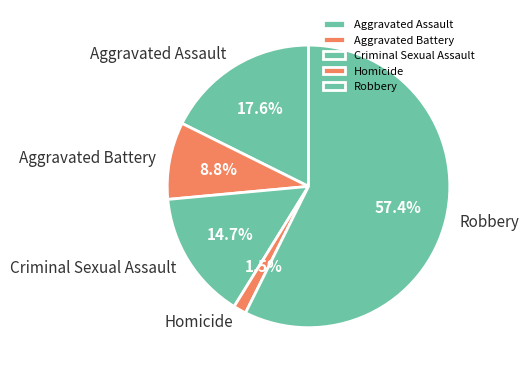

To the nearest percent, what is the difference between the Aggravated Assault and Aggravated Battery slice percentages?

9%